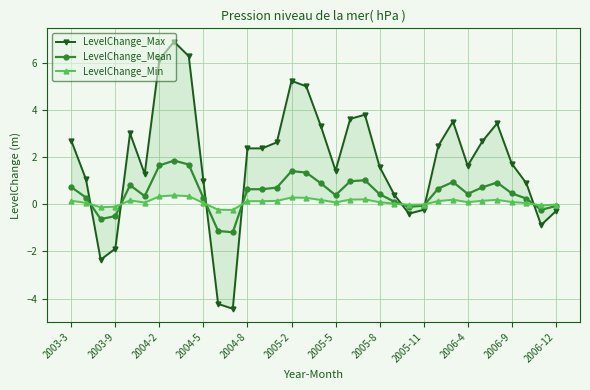

Which series has the largest range (max minus min)?

LevelChange_Max